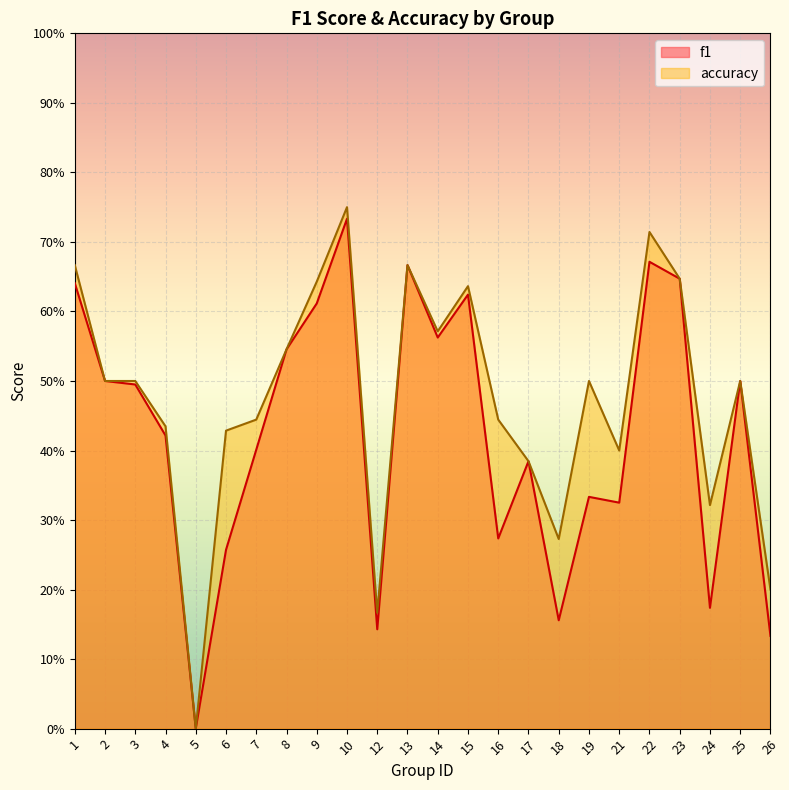

At how many categories does at least one series exceed 0?

23